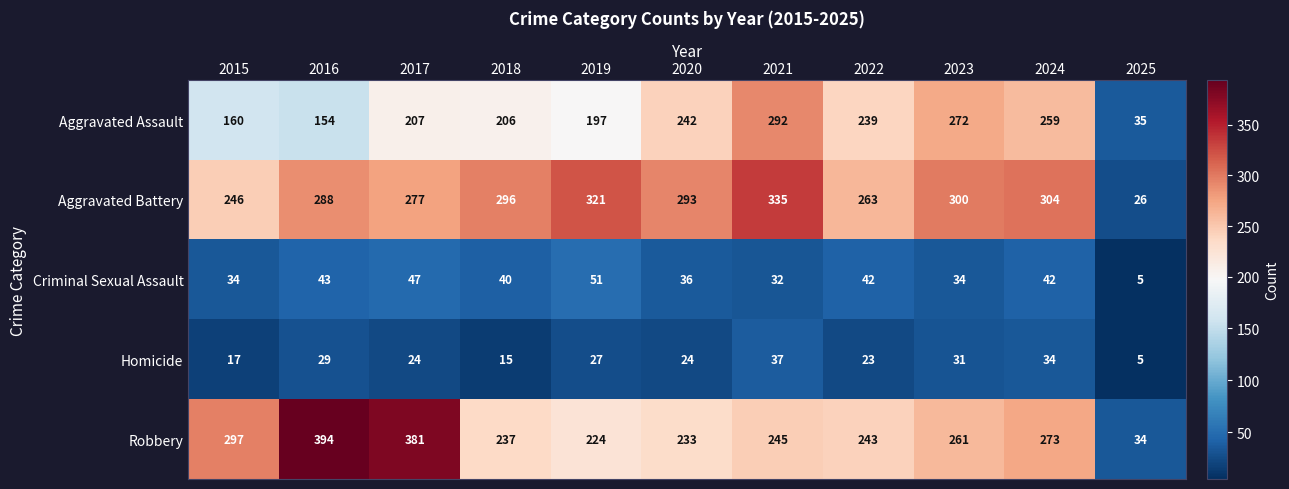

At which category is the sum across all series the highest?

2021